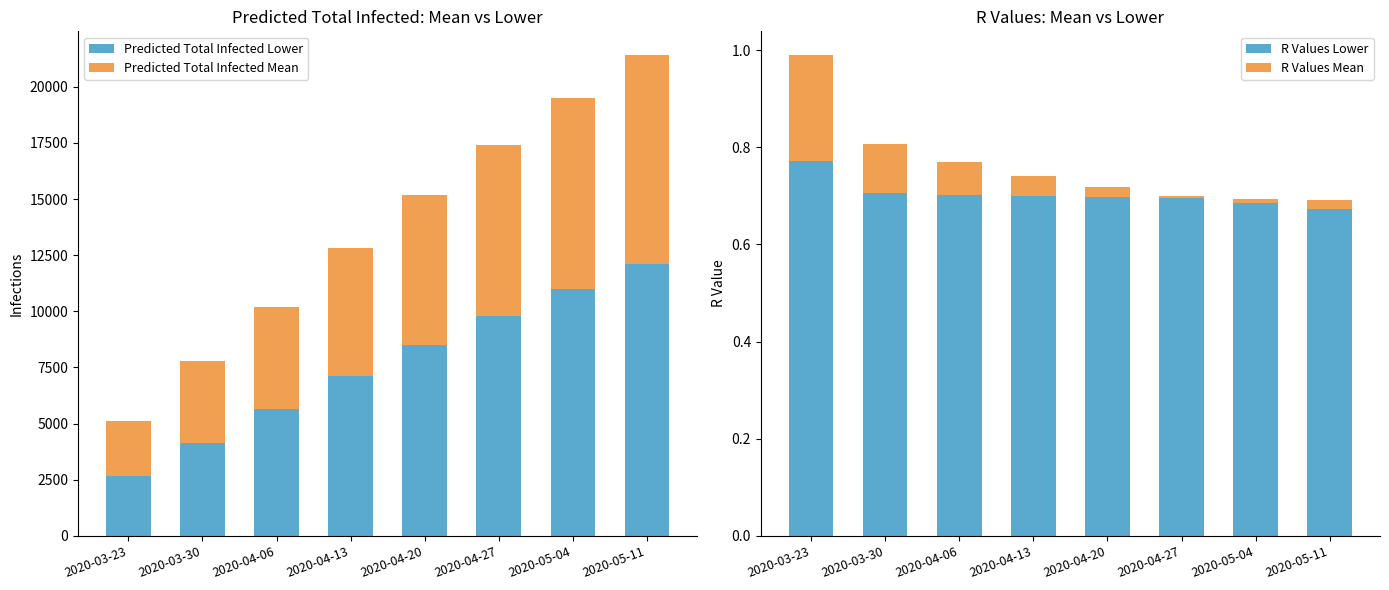

Reading right to left, list all the values displayed in this chart.

Predicted Total Infected Lower: 2020-05-11=12100.0	2020-05-04=11000.0	2020-04-27=9800.0	2020-04-20=8500.0	2020-04-13=7100.0	2020-04-06=5644.0	2020-03-30=4147.0	2020-03-23=2680.0
Predicted Total Infected Mean: 2020-05-11=9300.0	2020-05-04=8500.0	2020-04-27=7600.0	2020-04-20=6700.0	2020-04-13=5700.0	2020-04-06=4552.0	2020-03-30=3654.0	2020-03-23=2428.0
R Values Lower: 2020-05-11=0.7	2020-05-04=0.7	2020-04-27=0.7	2020-04-20=0.7	2020-04-13=0.7	2020-04-06=0.7	2020-03-30=0.7	2020-03-23=0.8
R Values Mean: 2020-05-11=-0.0	2020-05-04=-0.0	2020-04-27=0.0	2020-04-20=0.0	2020-04-13=0.0	2020-04-06=0.1	2020-03-30=0.1	2020-03-23=0.2